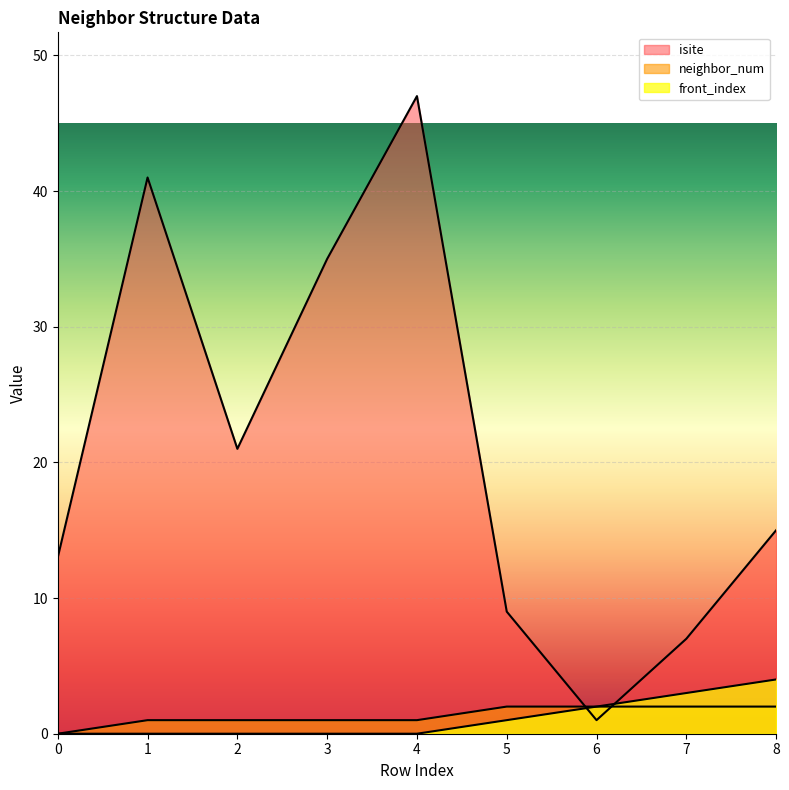

True or false: front_index and neighbor_num intersect in this chart.

False